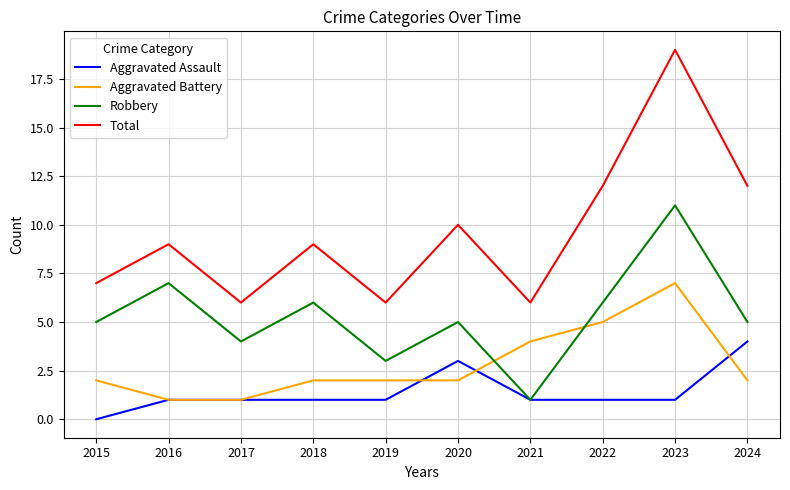

List the series in order of their overall mean, highest first.

Total, Robbery, Aggravated Battery, Aggravated Assault